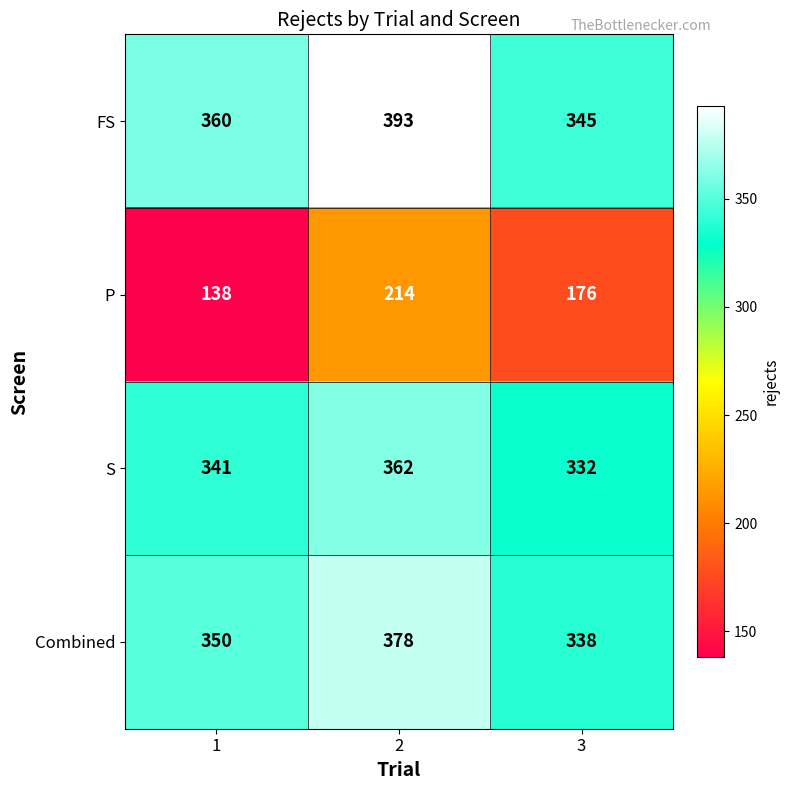

What is the minimum value shown in the chart?

138